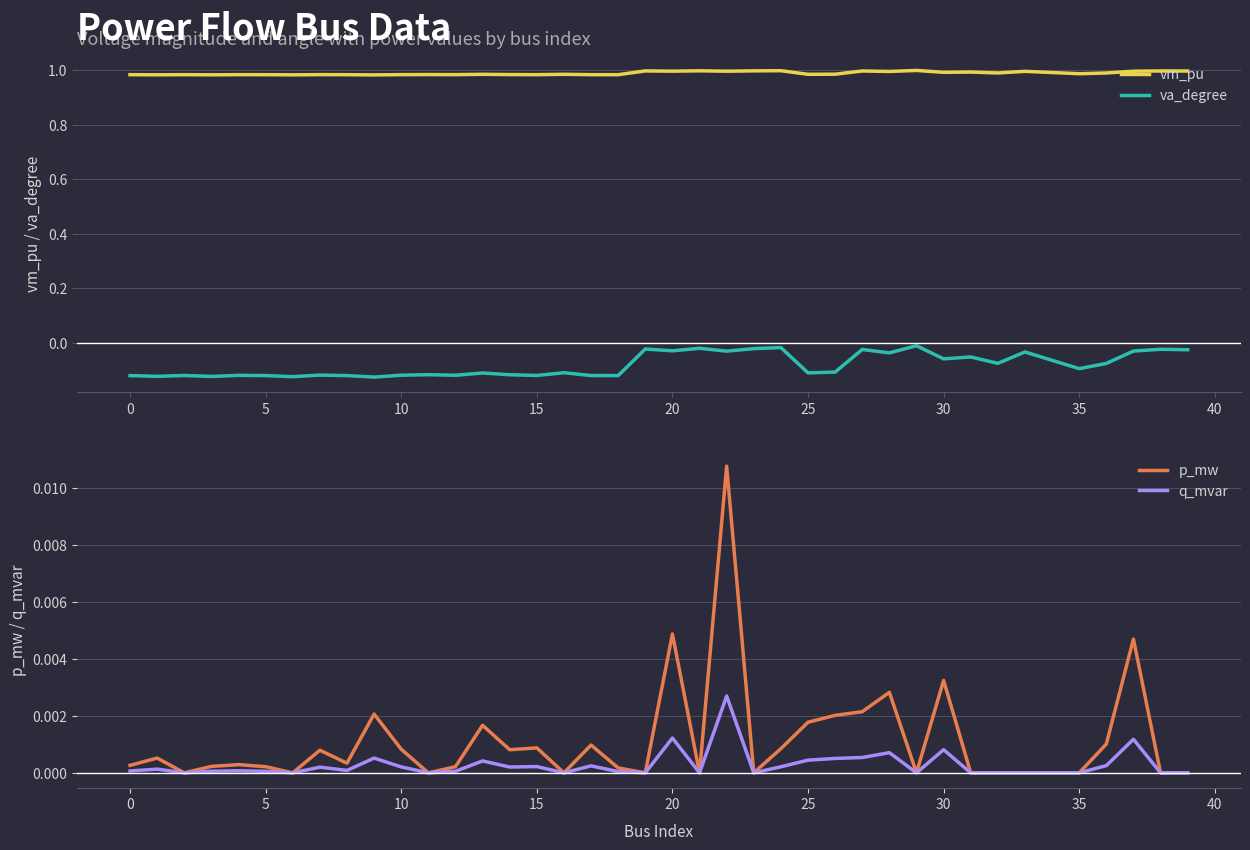

At which label does q_mvar reach its peak?

22